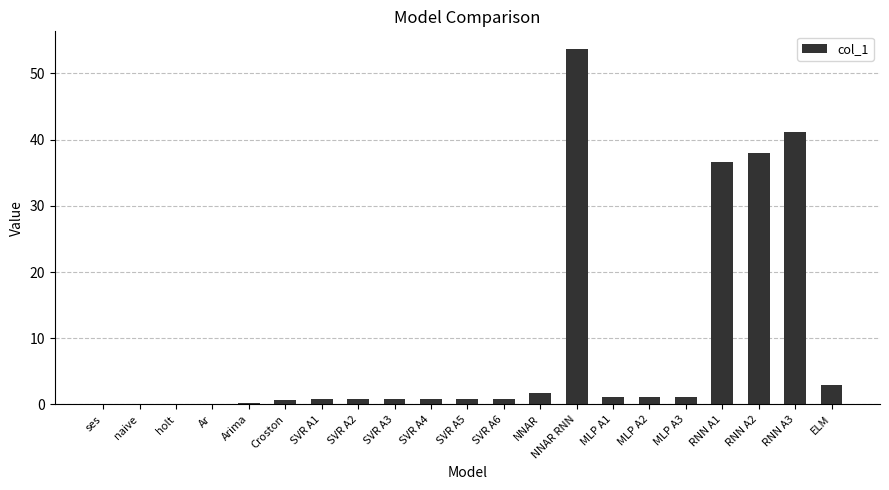

What is the sum of all values?

183.0